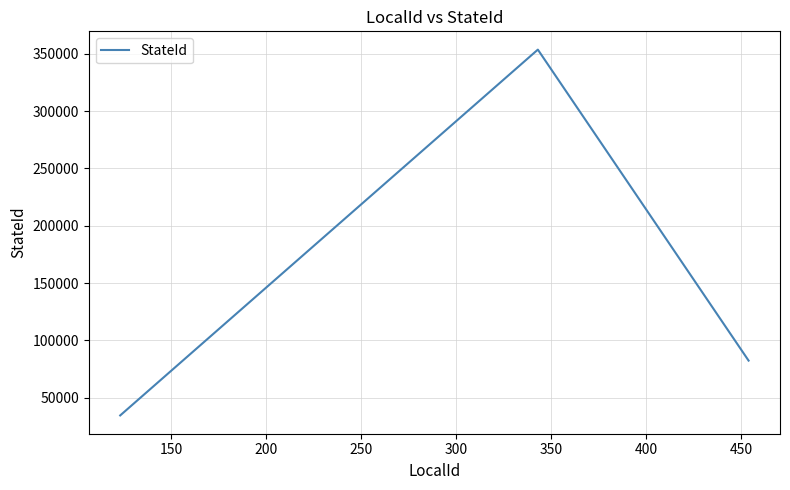

Reading left to right, extract all data points from this chart.

34535	353543	82346